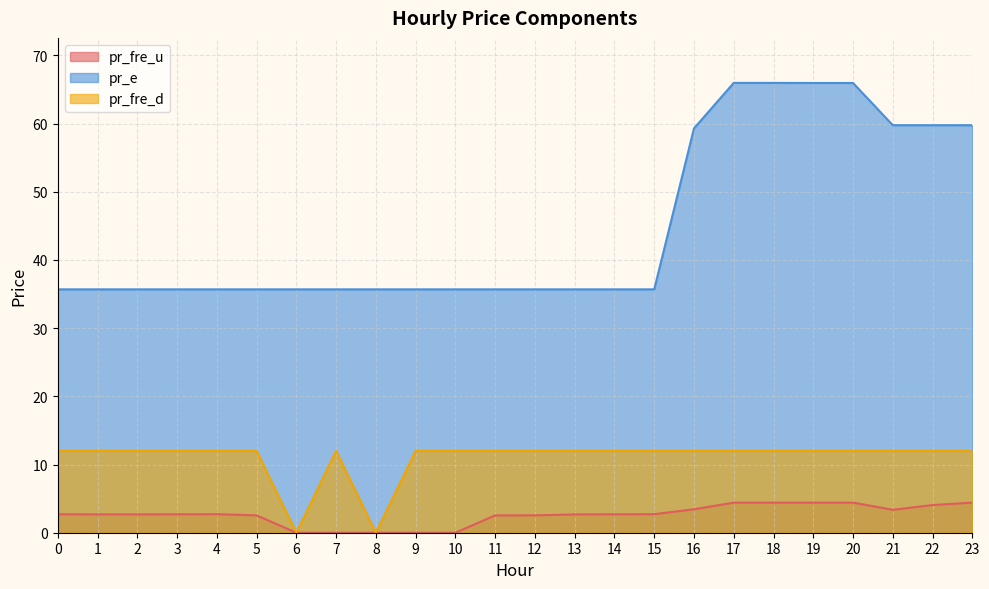

Rank the categories by pr_fre_d value from lowest to highest.

8, 6, 0, 1, 2, 3, 4, 5, 7, 9, 10, 11, 12, 13, 14, 15, 16, 17, 18, 19, 20, 21, 22, 23